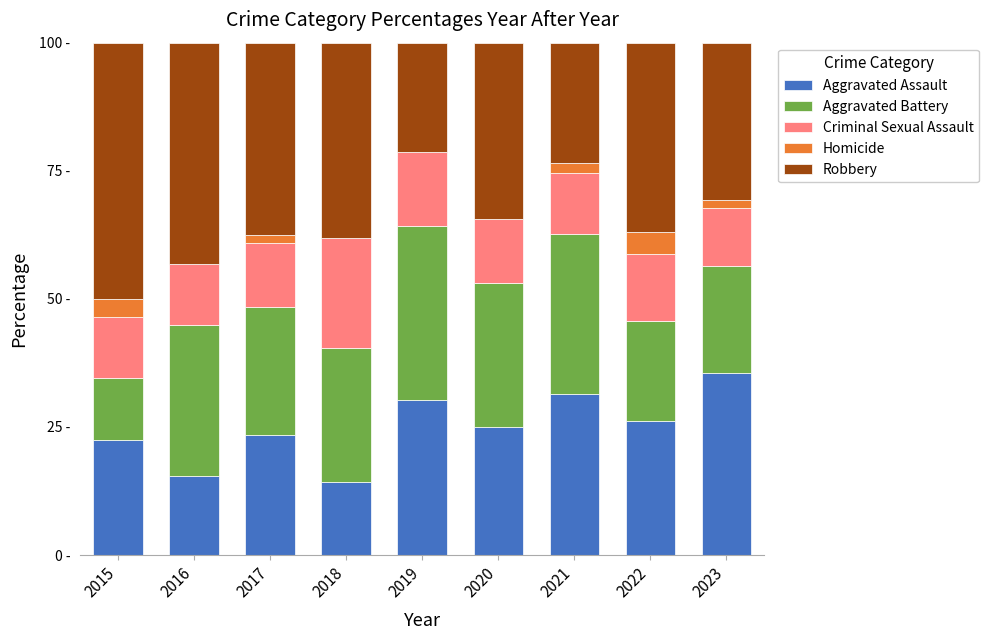

What is the total value across all series at 2016?

100.0